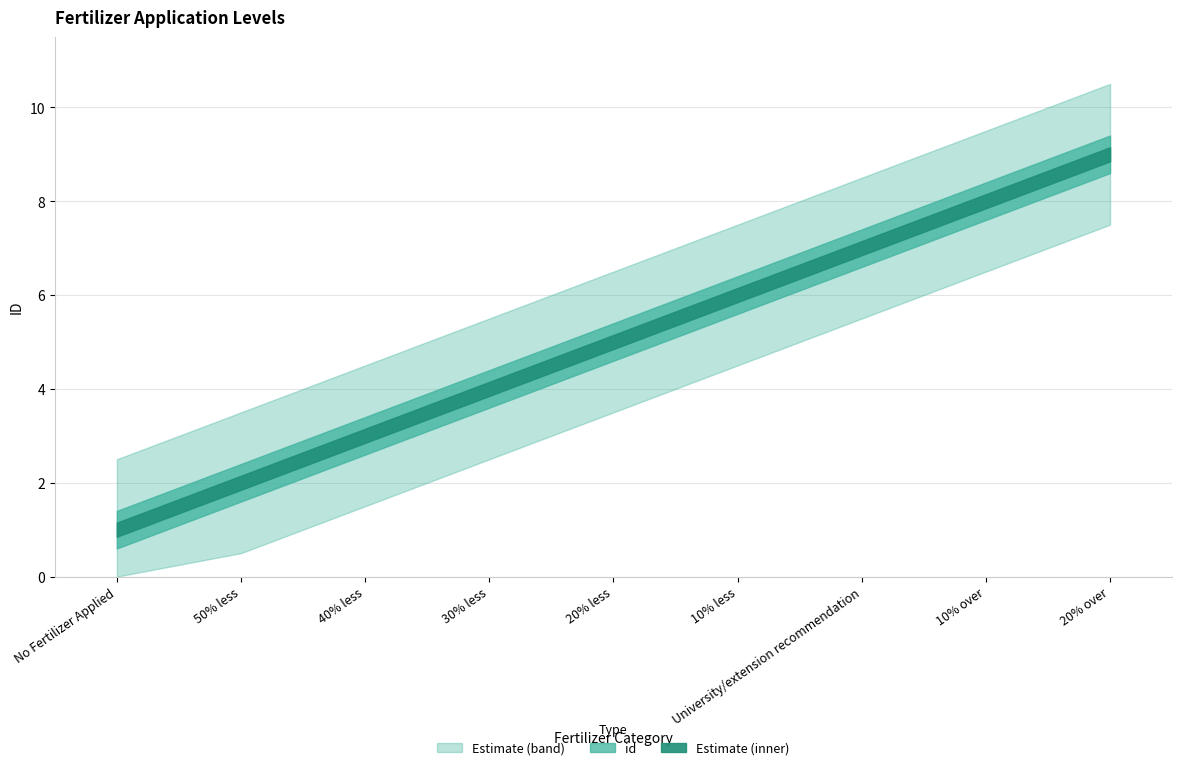

Reading right to left, transcribe all the data shown in this chart.

9	8	7	6	5	4	3	2	1